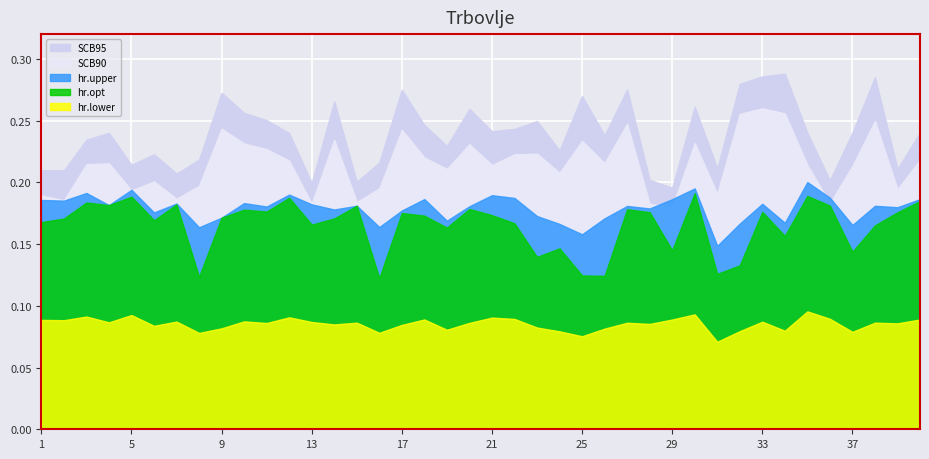

Between 11 and 38, which series saw the biggest shift?

SCB95